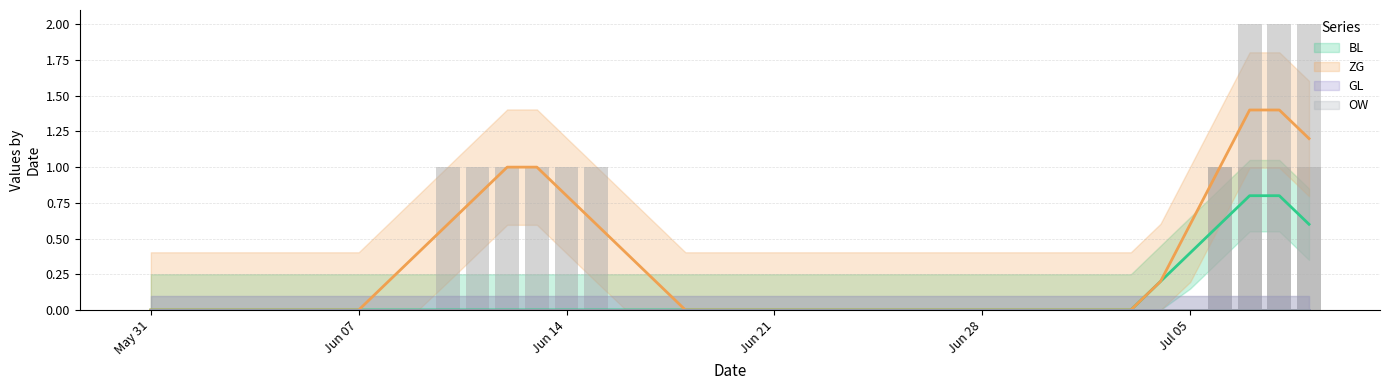

Which series has the largest range (max minus min)?

ZG